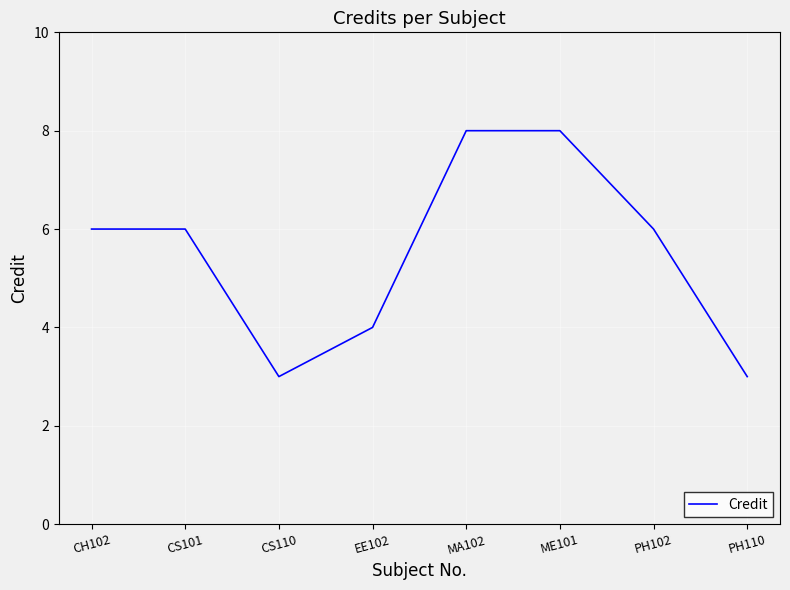

What is the smallest value displayed?

3